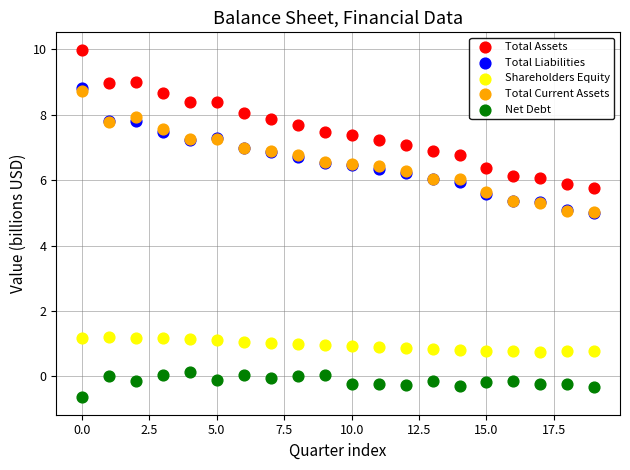

Which series contains the lowest Y value?

Net Debt